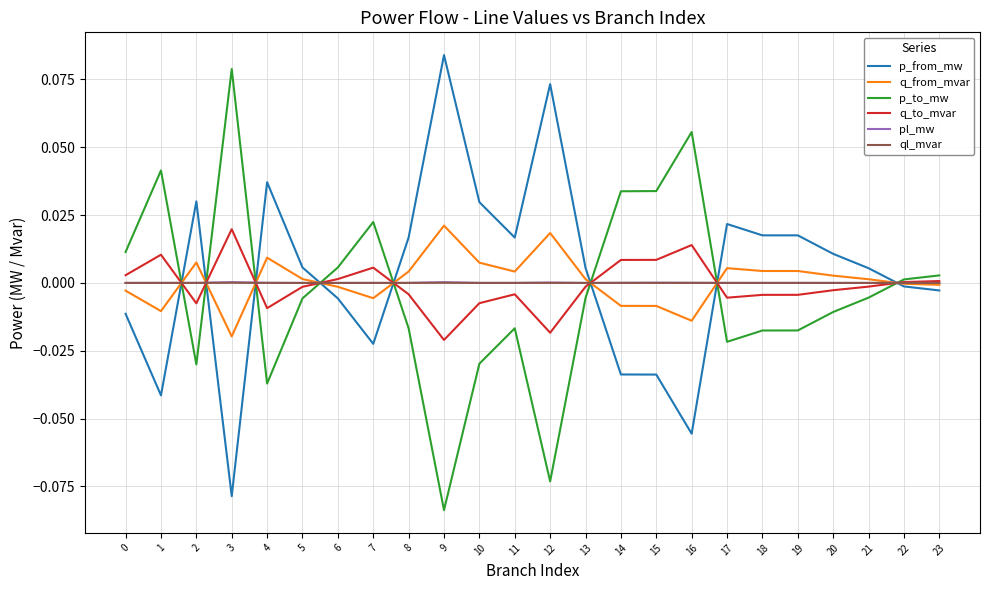

Is it true that p_from_mw equals -0.1 at 15?

False